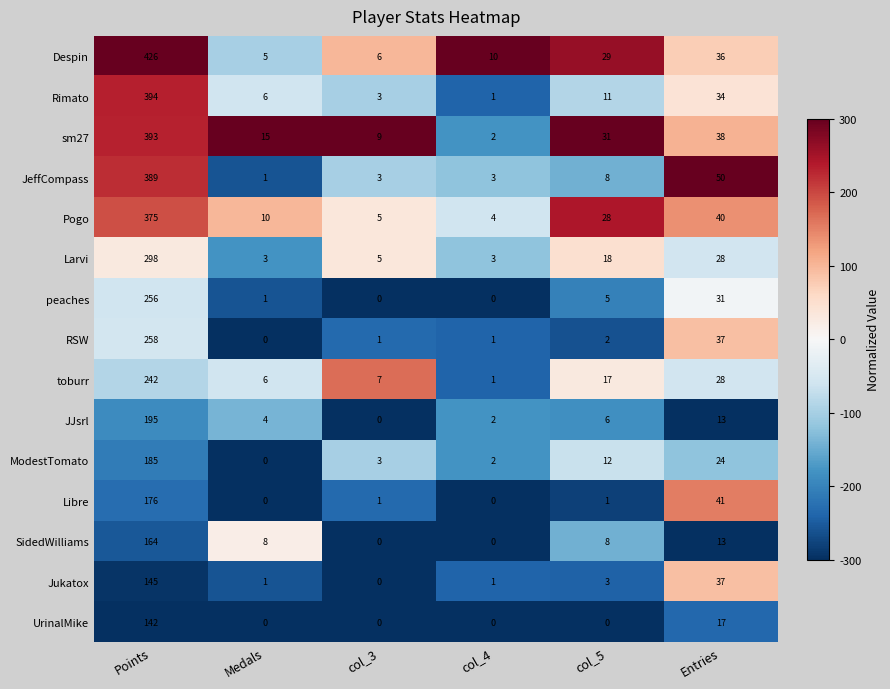

Where does the JJsrl series first go above 6?

Points